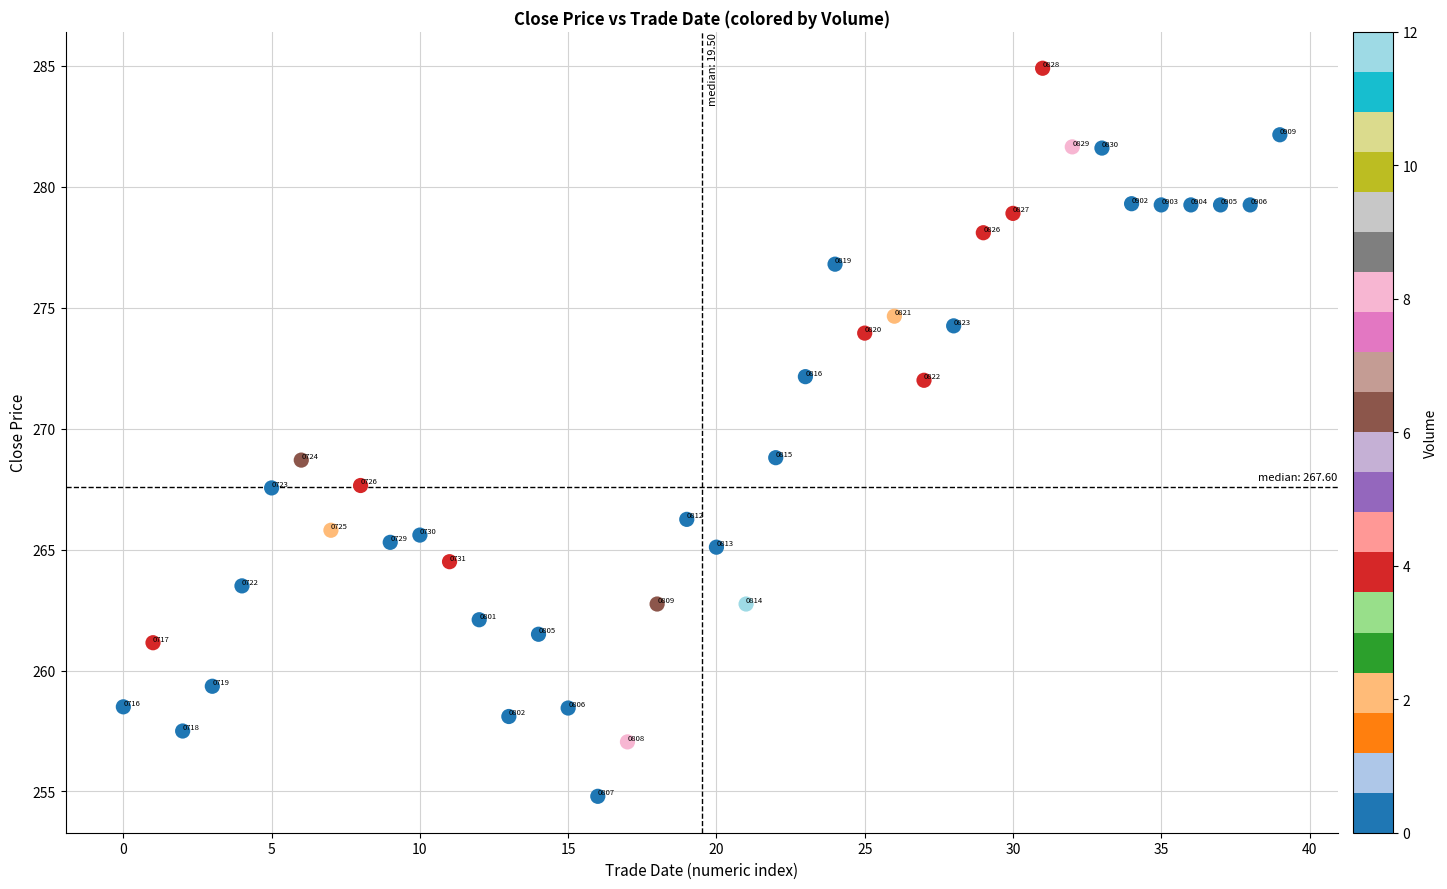

What is the range of Y values (max minus min)?

30.1